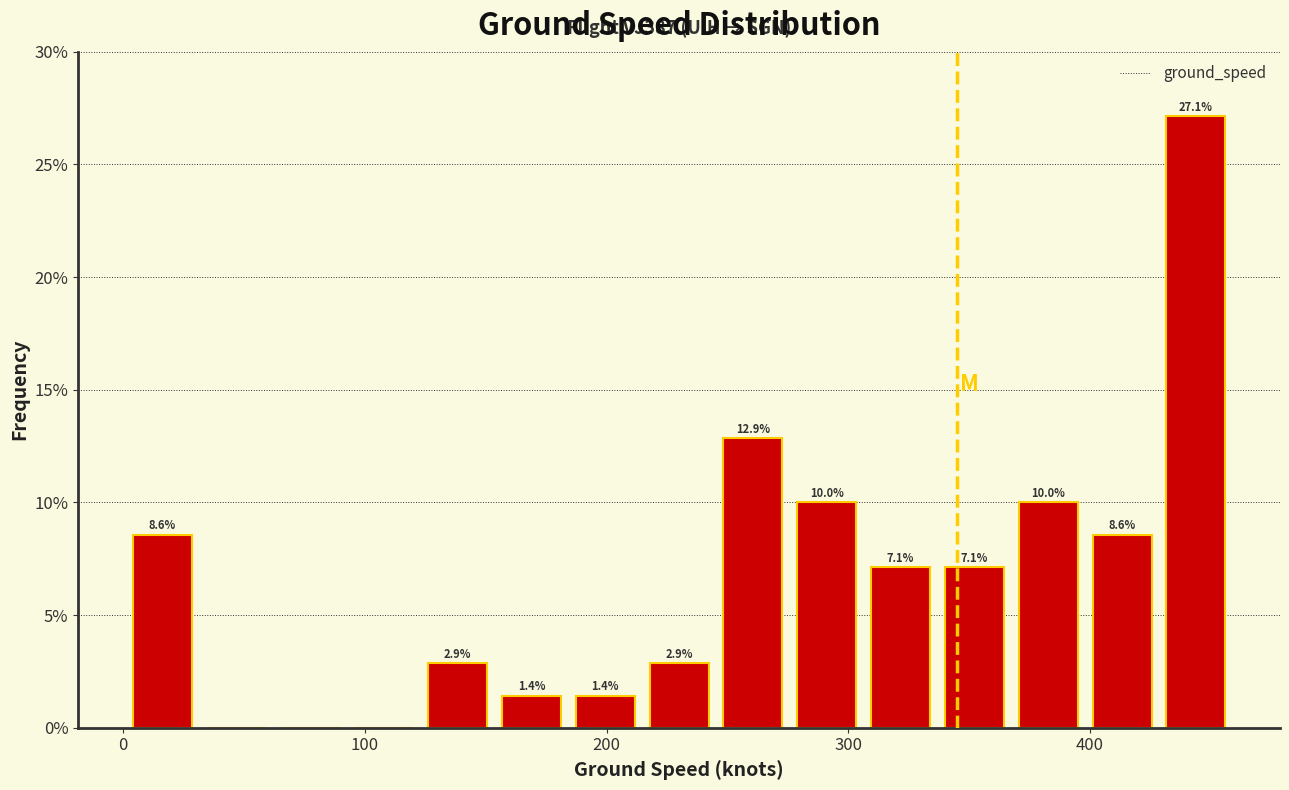

Around what value on the x-axis is the tallest bar? Give the approximate position of its centre, as read against the axis.

440